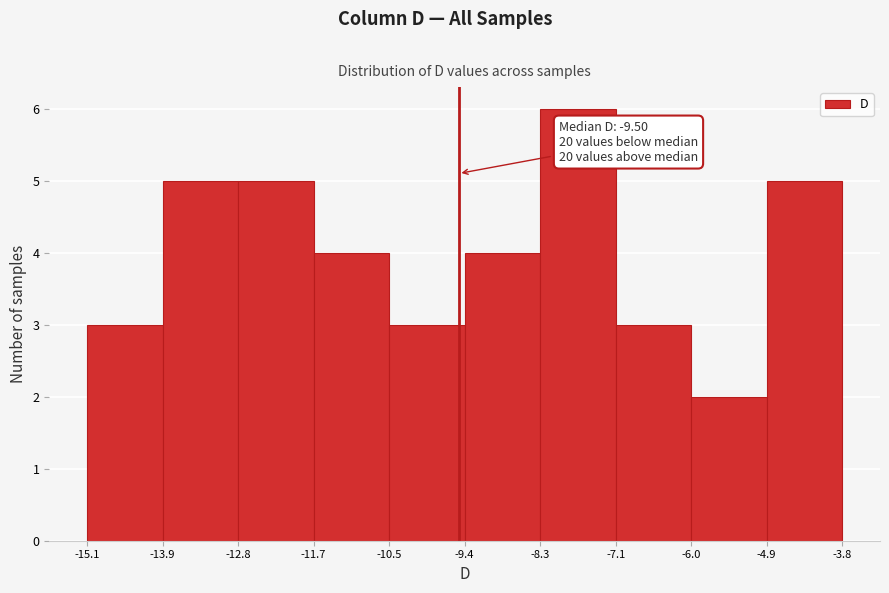

Which range on the x-axis has the tallest bar?

-8.3 to -7.1